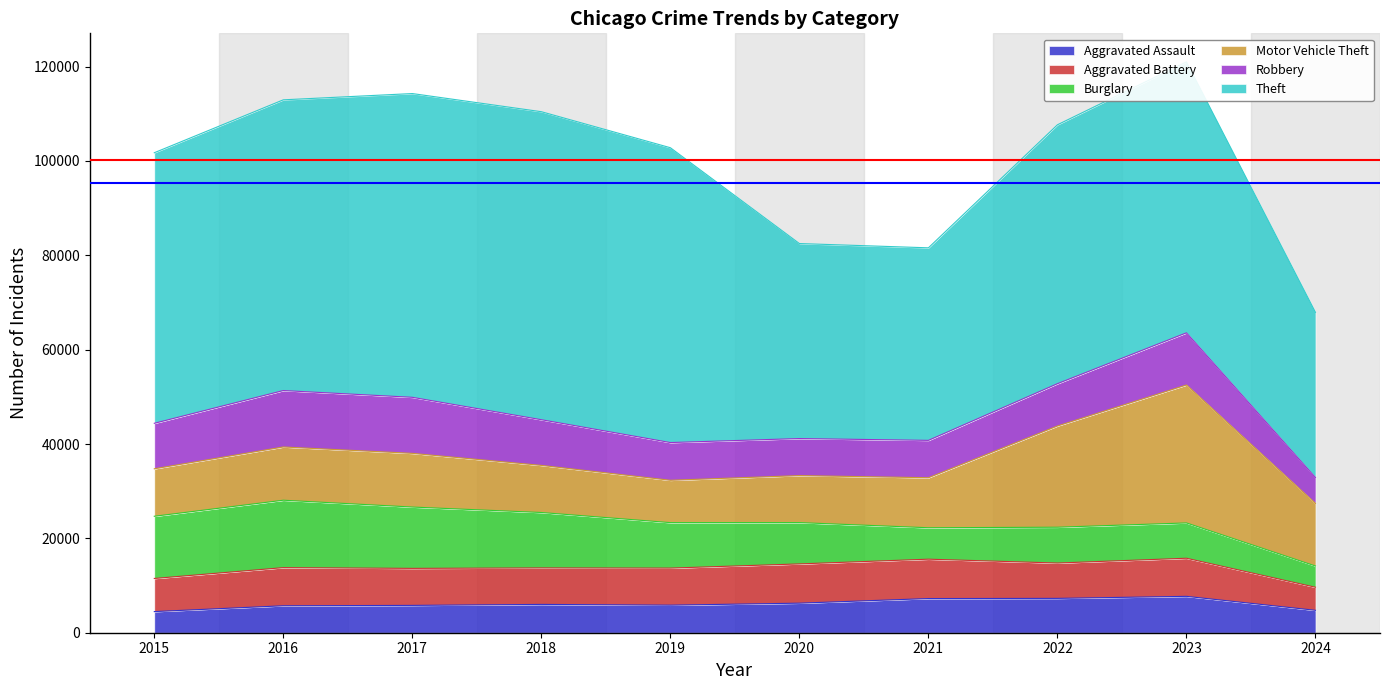

What is the maximum value shown in the chart?

65289